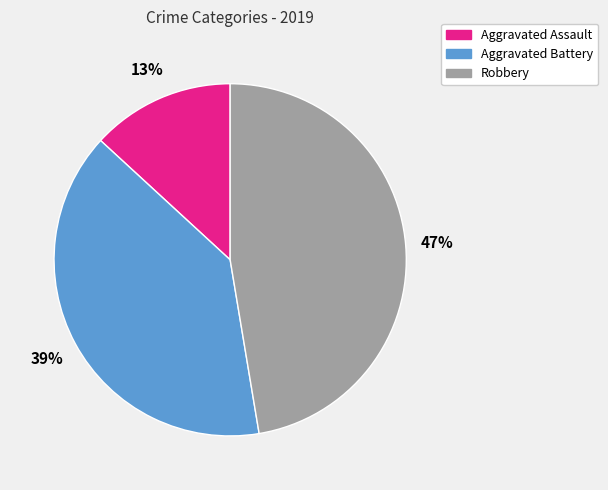

Does Robbery account for over 50% of the chart?

No